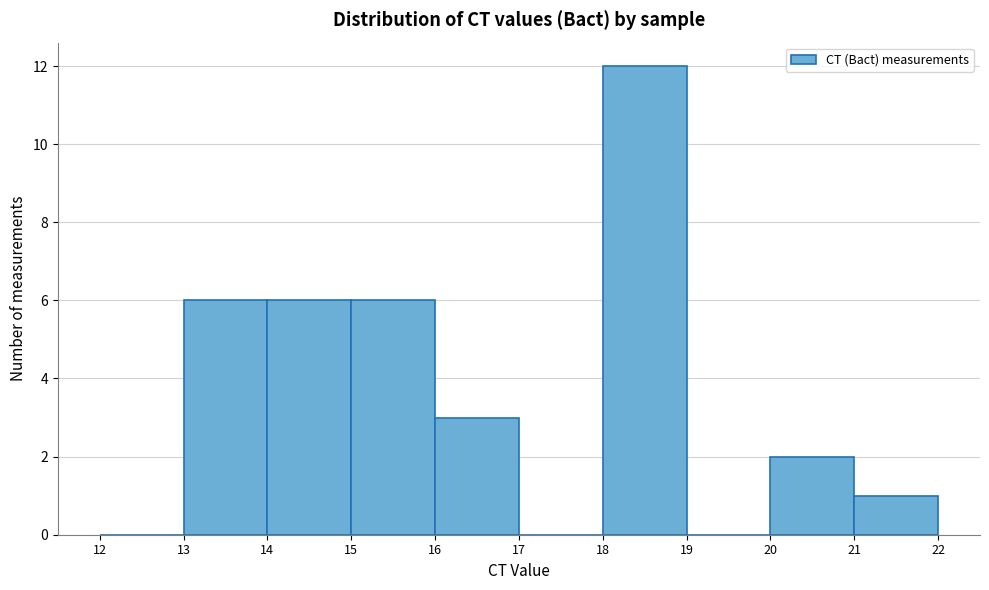

What is the height of the bar covering 13 to 14 on the x-axis? The values are not printed on the chart, so give them approximately, as read against the axis.

6